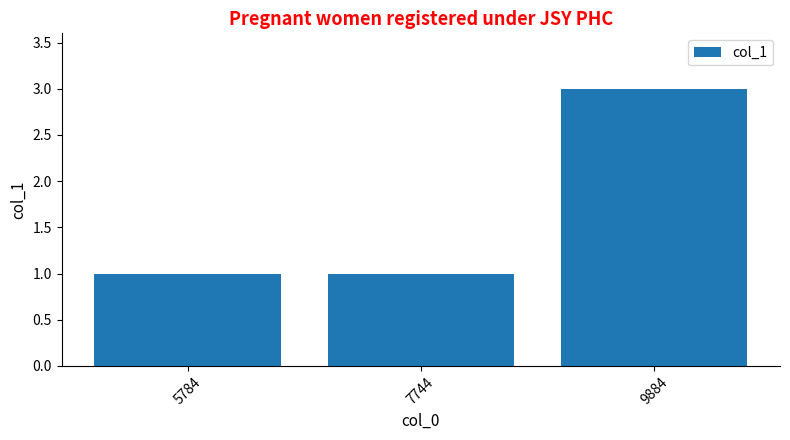

What is the value of the 2nd bar from the left?

1